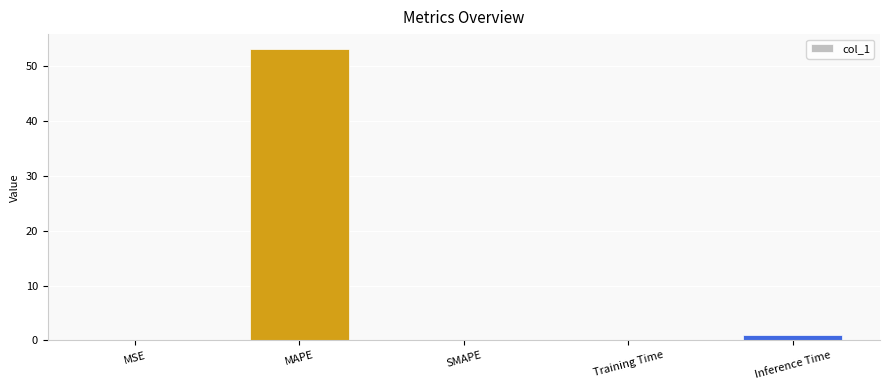

What is the change in value from MSE to Training Time?

+0.1